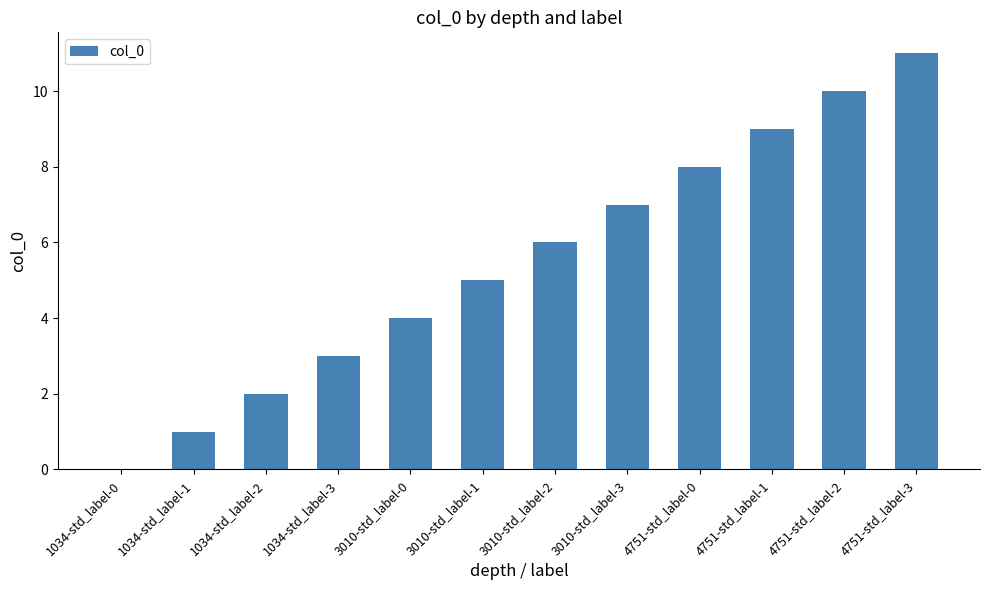

What is the difference between the values at 3010-std_label-3 and 1034-std_label-3?

4